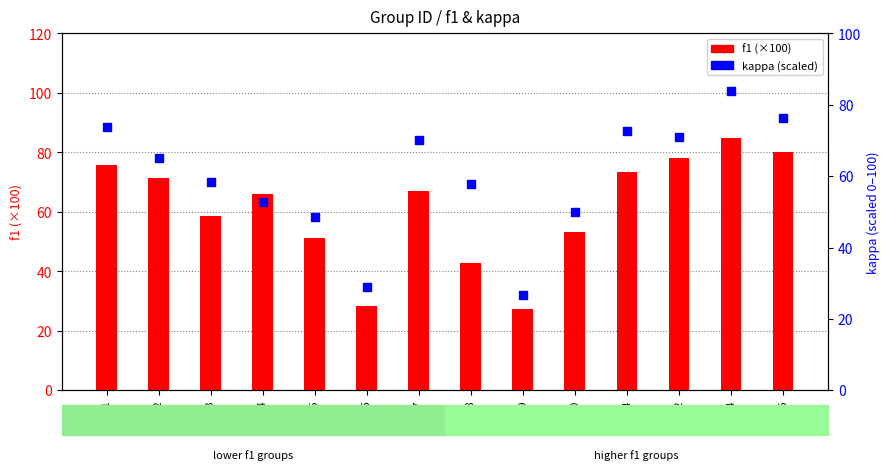

What is the total value across all series at Grp7?

137.0